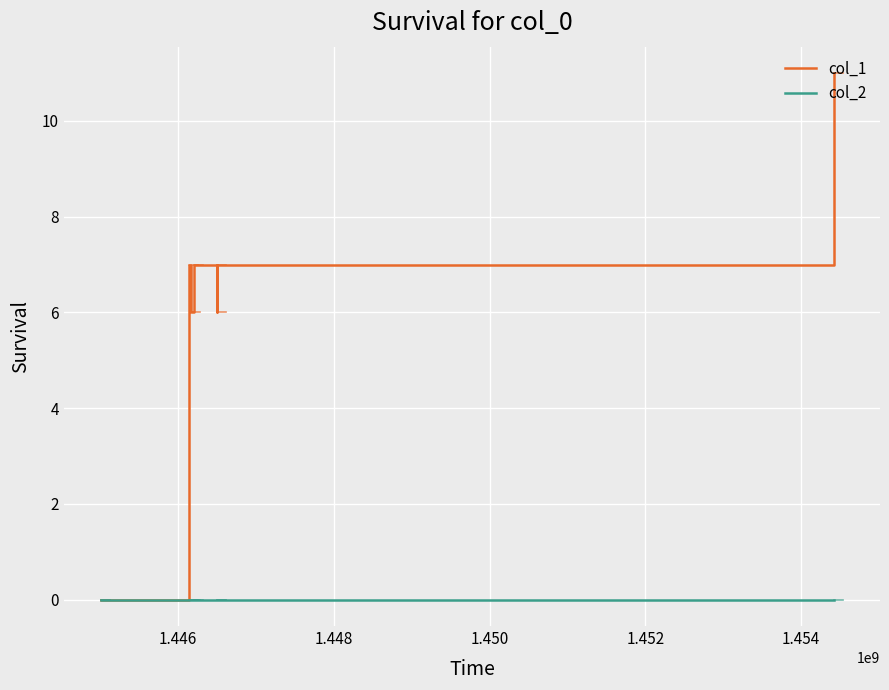

List the series in order of their overall mean, lowest first.

col_2, col_1